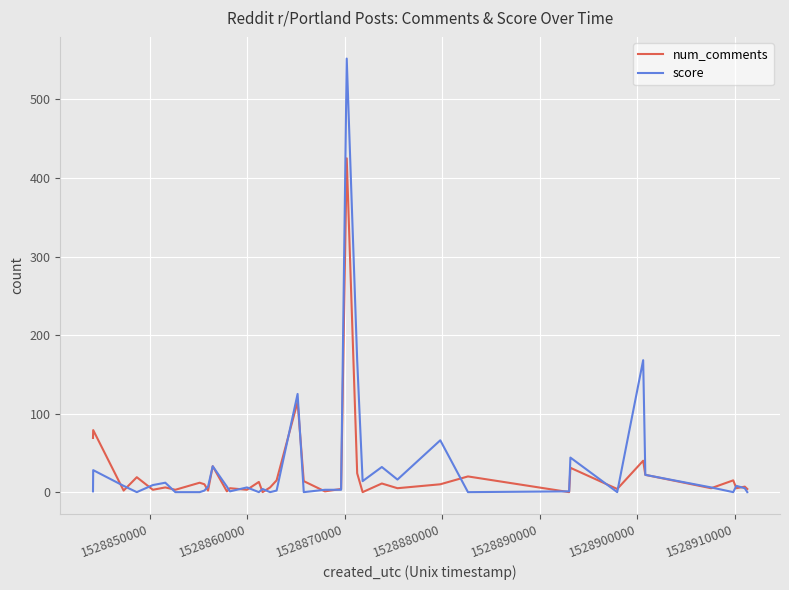

What is the difference between the second highest and minimum values in the num_comments series?

115